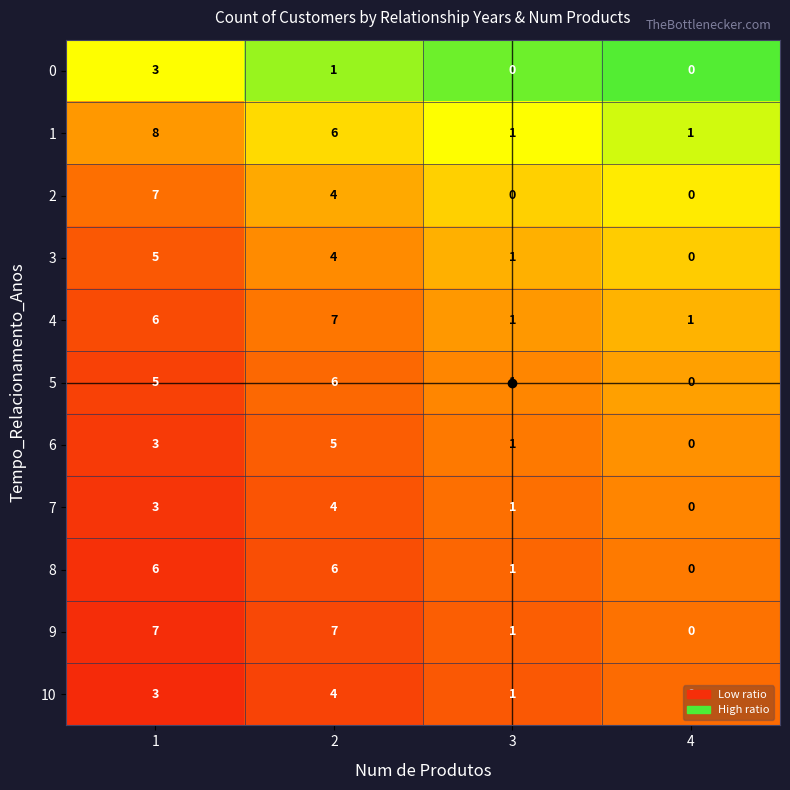

Is it true that 3 equals 2 at 3?

False